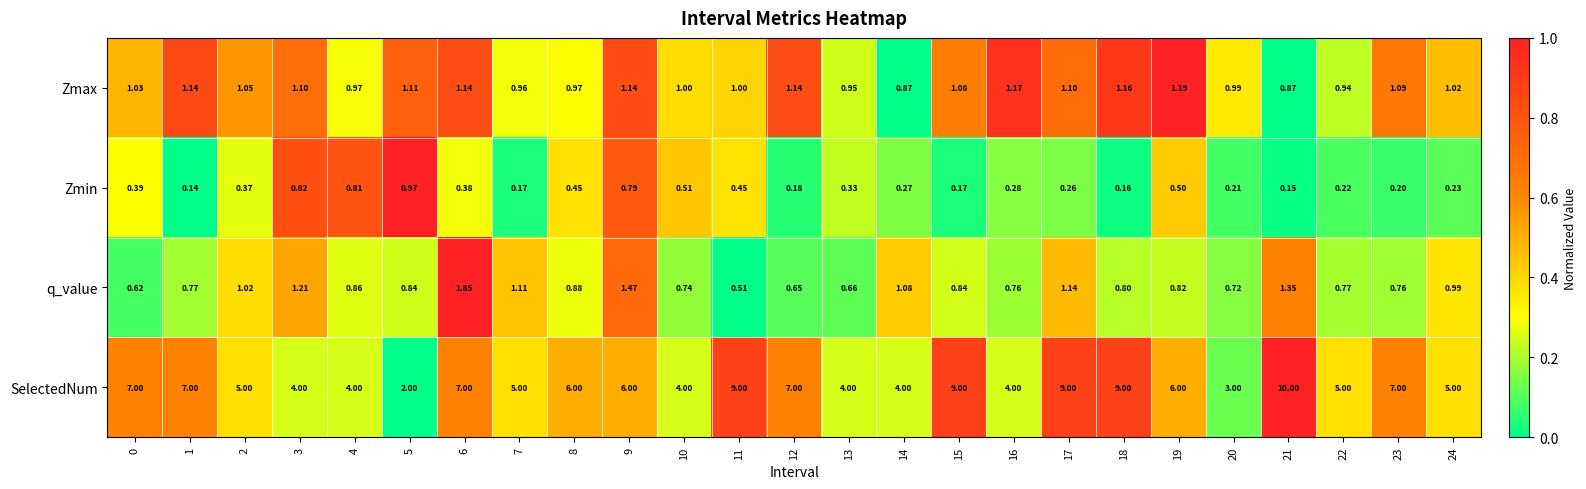

Is the value of Zmax at 8 greater than the value of SelectedNum at 4?

No